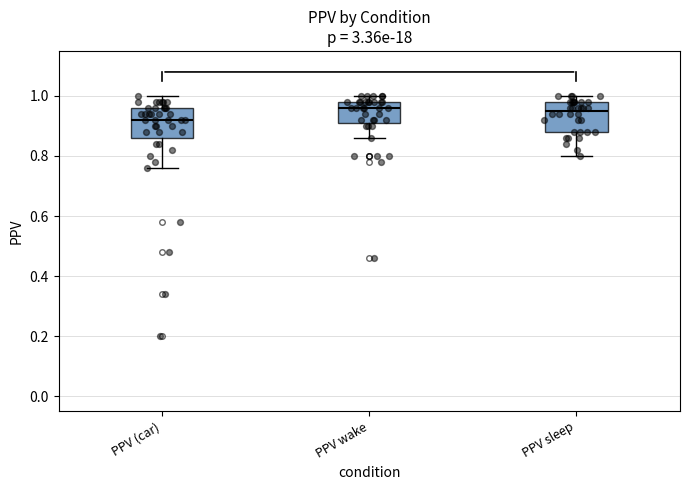

Reading left to right, transcribe this box plot: for each box, give where its median line is, the range the box spans, and where its two whiskers end, as read against the y-axis. The values are not printed on the chart, so give them approximately, as read against the axis.

PPV (car): median 0.92, box 0.86 to 0.96, whiskers 0.76 to 1.00
PPV wake: median 0.96, box 0.92 to 0.98, whiskers 0.86 to 1.00
PPV sleep: median 0.96, box 0.88 to 0.98, whiskers 0.80 to 1.00